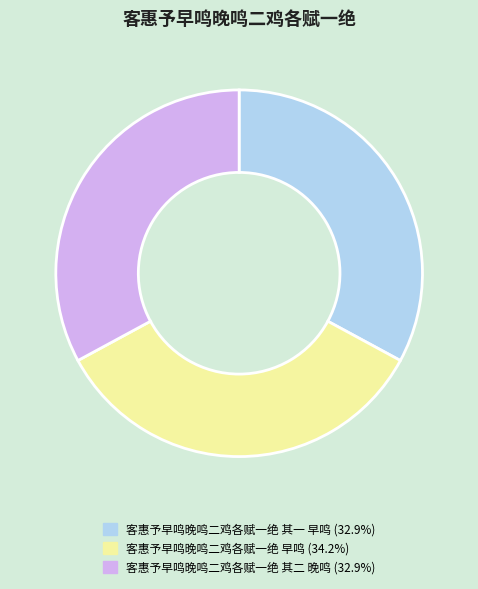

Count the number of slices in the pie.

3